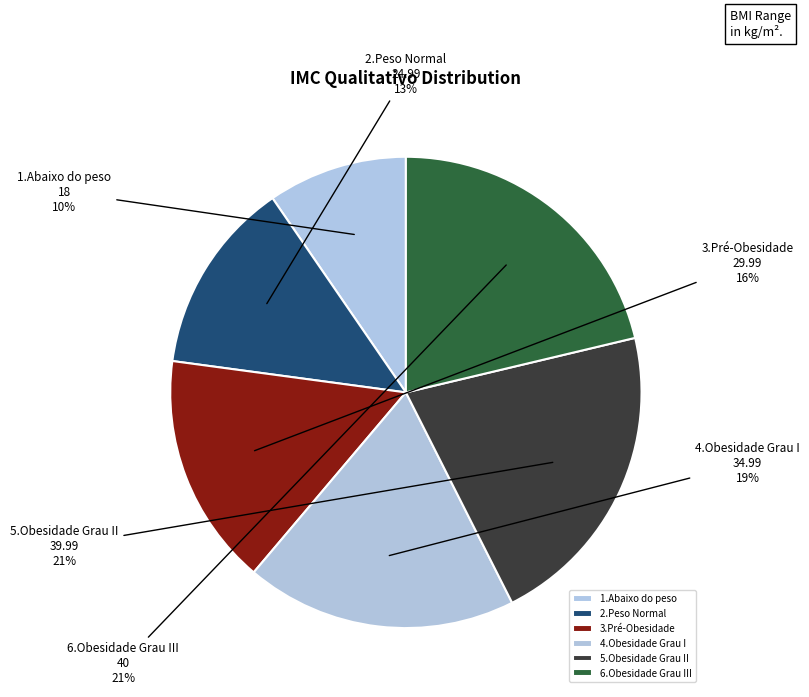

To the nearest percent, what percentage of the pie is 2.Peso Normal?

13%